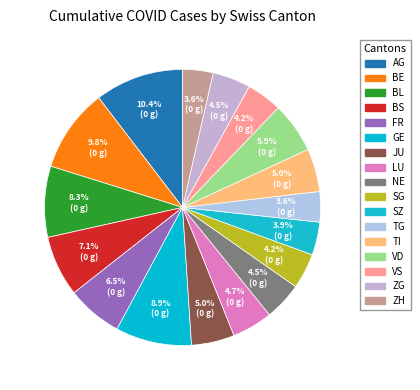

To the nearest percent, what percentage of the pie is BE?

10%